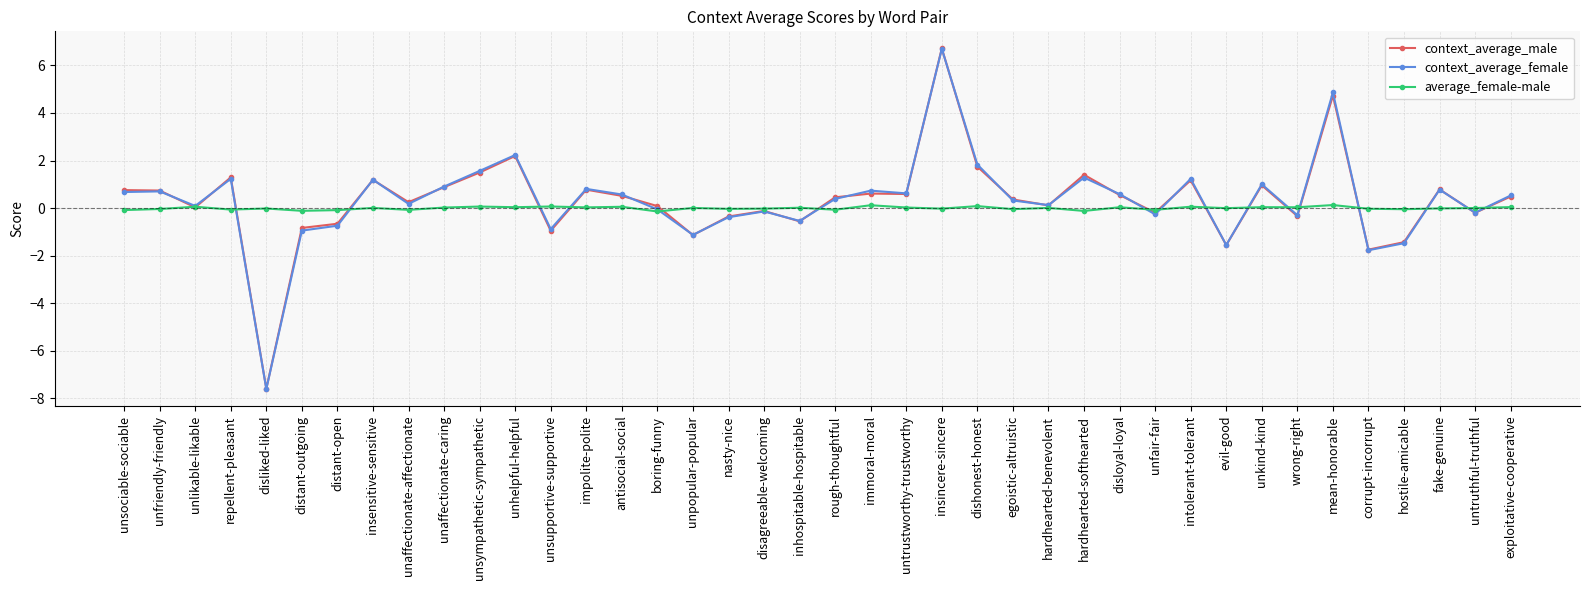

What is the total value across all series at repellent-pleasant?

2.5